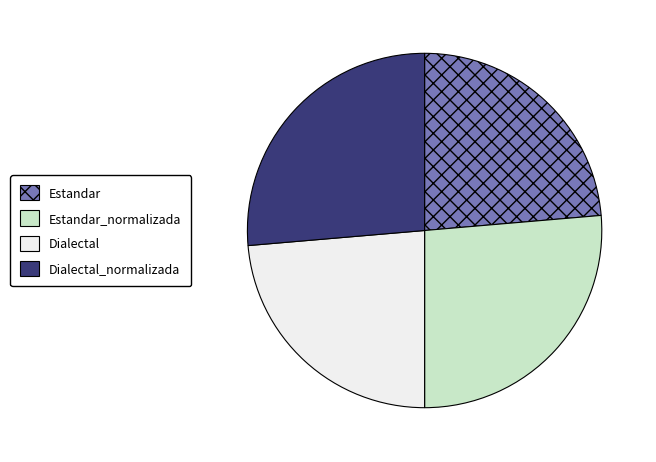

Does Dialectal represent more than half of the total?

No